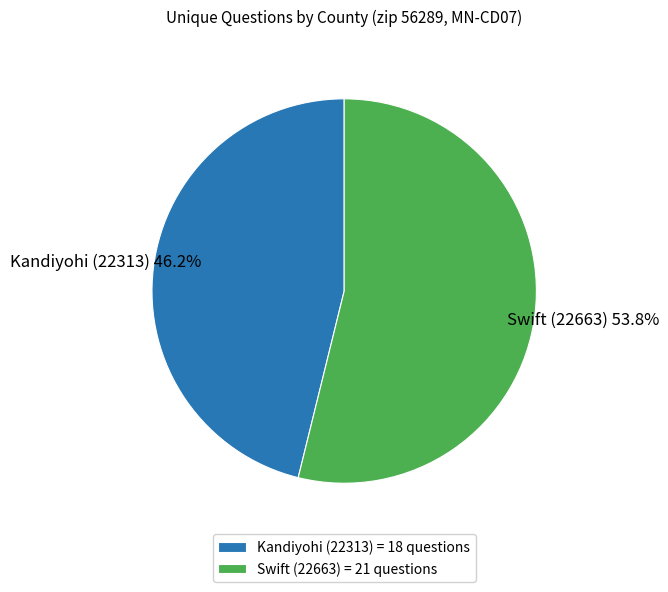

Which category accounts for the majority?

Swift (22663)